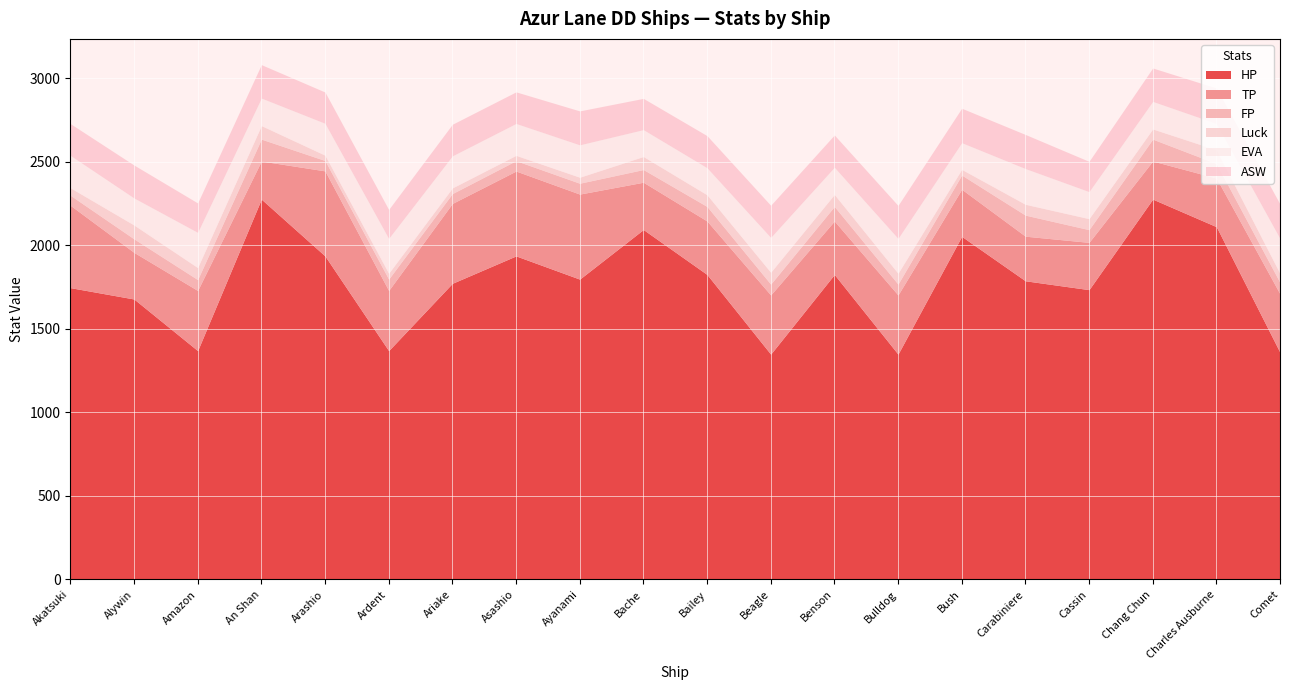

At which label is EVA closest to 186?

Arashio